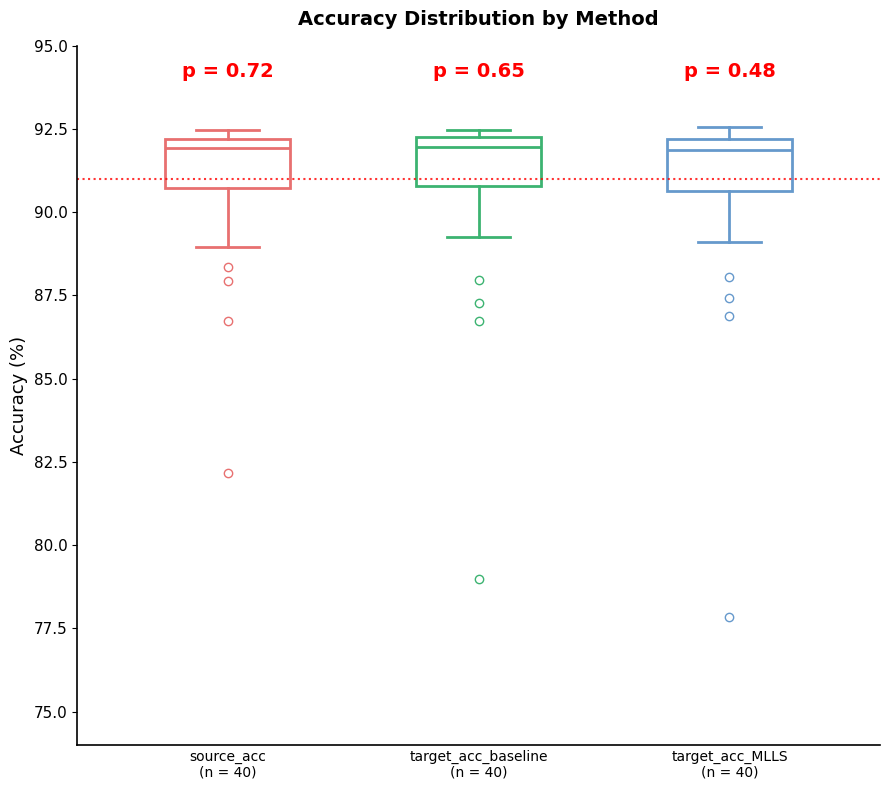

Reading left to right, read every box against the y-axis: the position of its median line, the range the box covers, and the ends of its whiskers. The values are not printed on the chart, so give them approximately, as read against the axis.

source_acc (n = 40): median 92.0 (just below the box's upper edge), box 90.5 to 92.0, whiskers 89.0 to 92.5
target_acc_baseline (n = 40): median 92.0, box 91.0 to 92.5, whiskers 89.5 to 92.5 (just above the box's upper edge)
target_acc_MLLS (n = 40): median 92.0 (just below the box's upper edge), box 90.5 to 92.0, whiskers 89.0 to 92.5